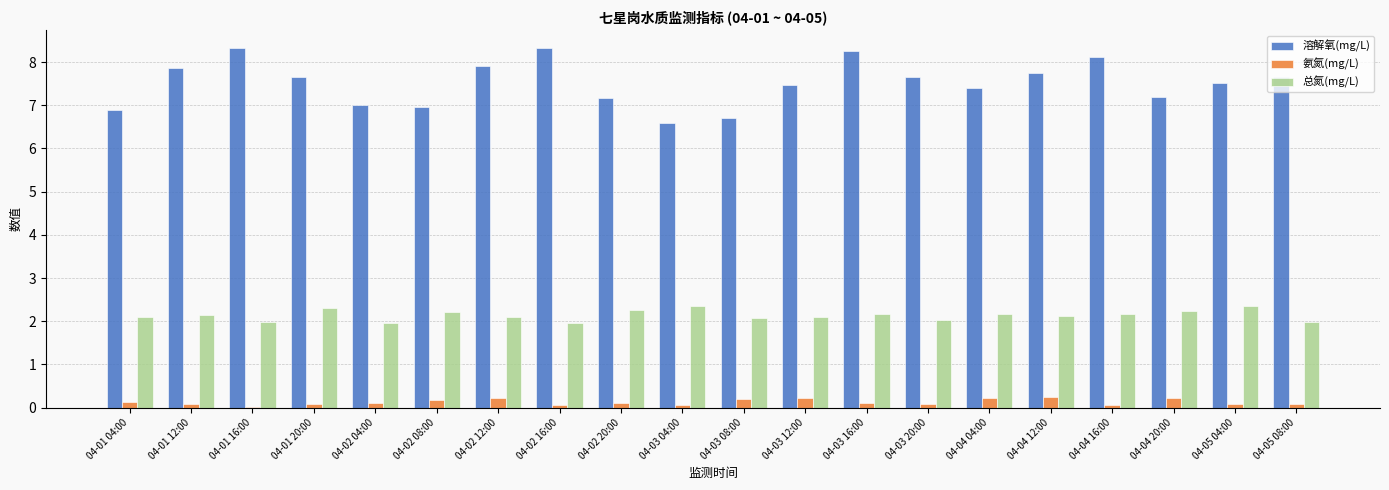

True or false: 溶解氧(mg/L) has a value of 7.0 at 04-02 04:00.

True